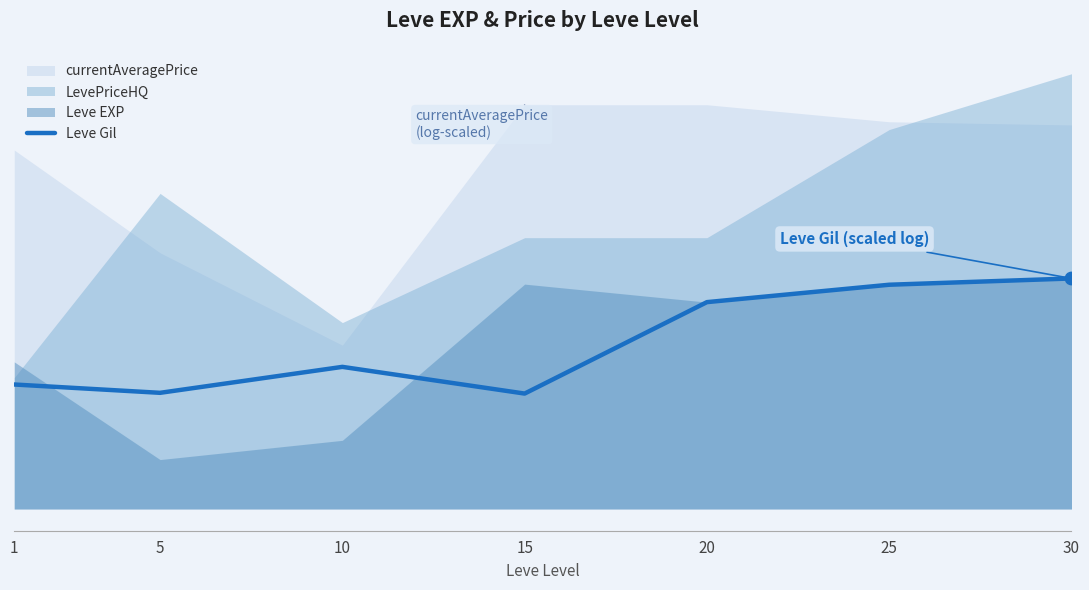

What is the ratio of the value at 30 to the value at 25?

1.0